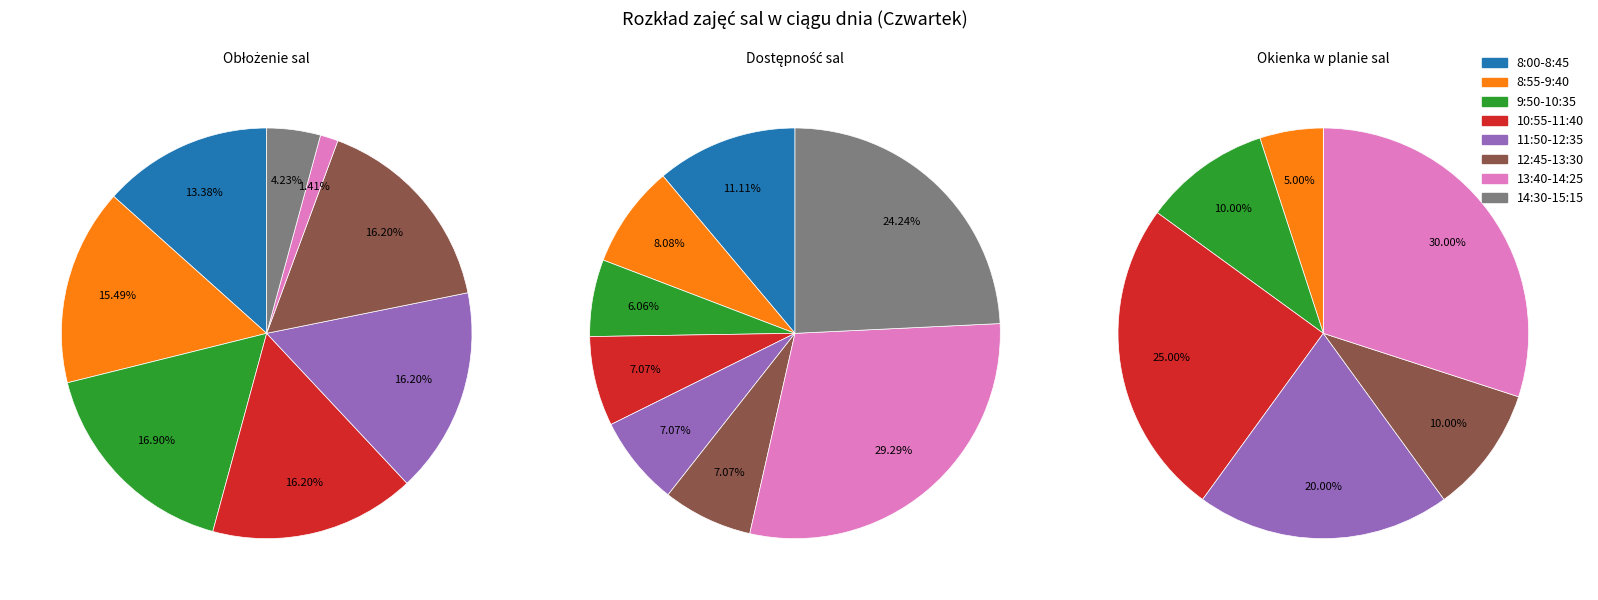

Which category has the biggest portion of the pie?

13:40-14:25